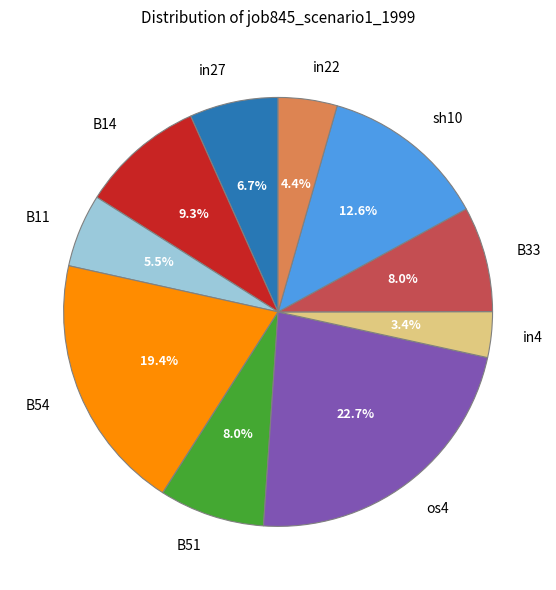

Is it true that sh10 is 13% of the pie?

True